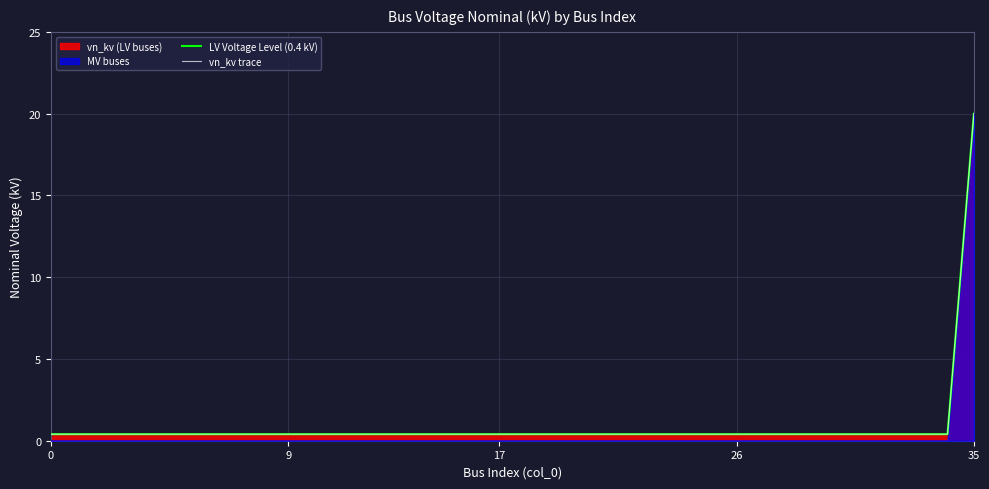

What is the label of the 23rd point from the right?

13